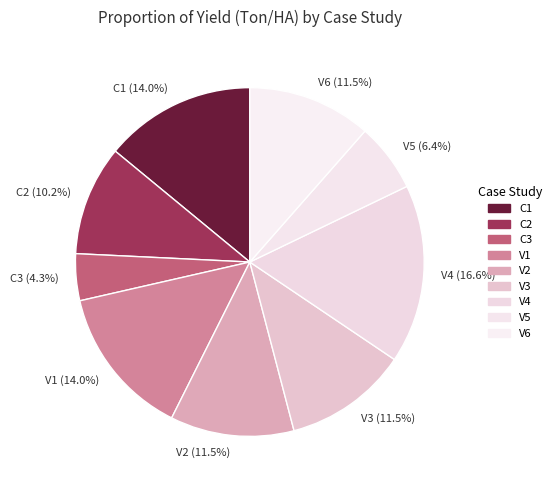

To the nearest percent, what is the combined percentage of V1 and C1?

28%